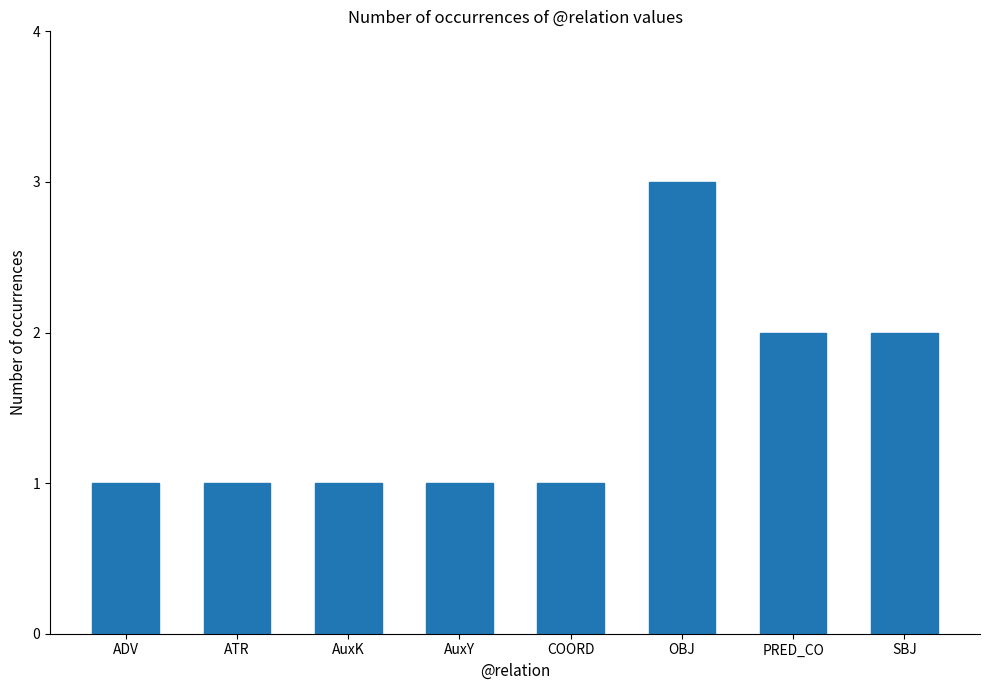

Reading left to right, what are all the values shown in this chart?

1	1	1	1	1	3	2	2